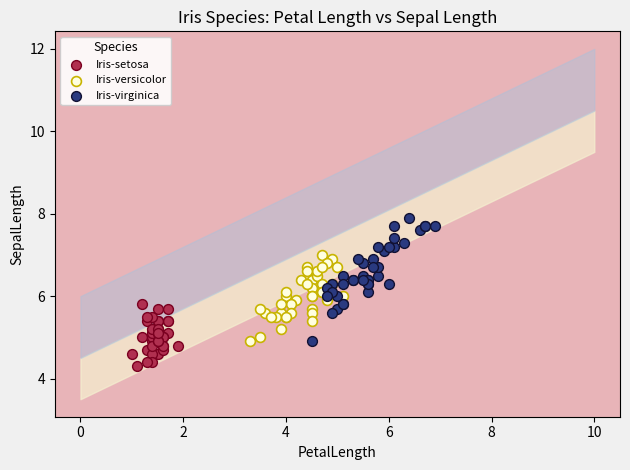

Which series has the largest Y range (max minus min)?

Iris-virginica